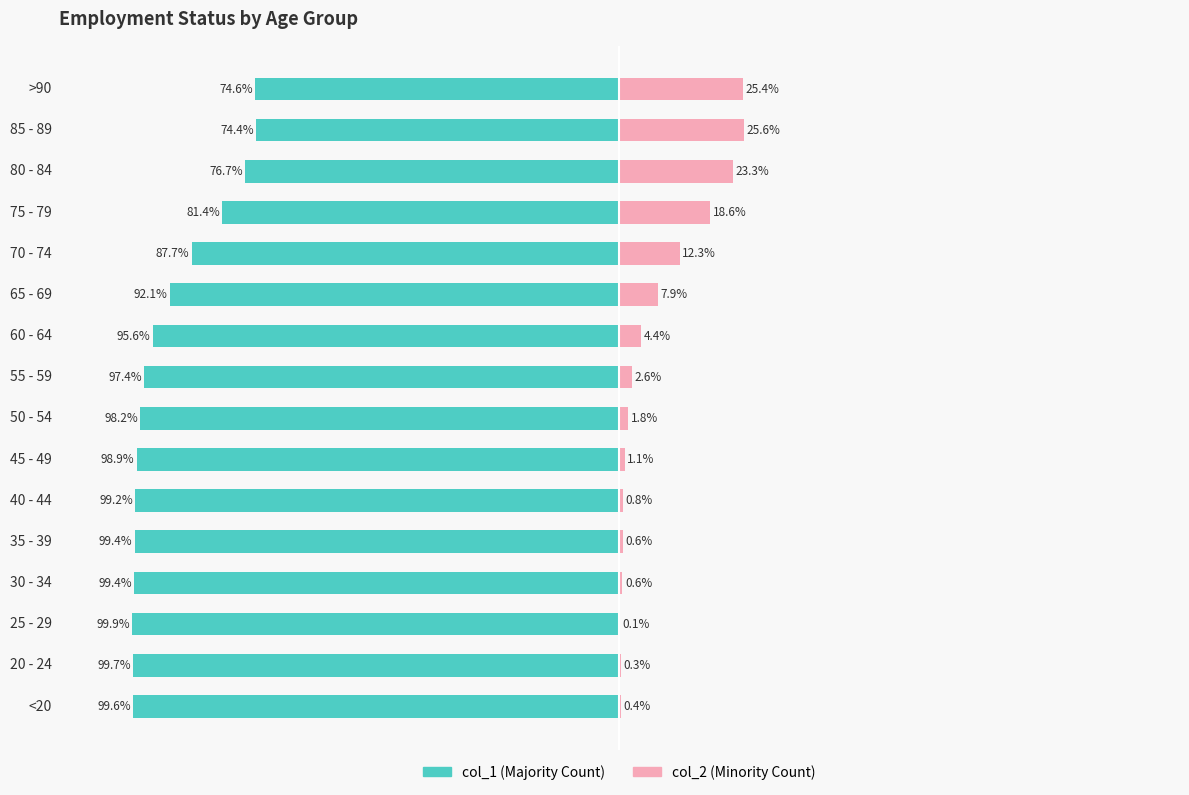

How many values in the col_2 series are below 2?

8